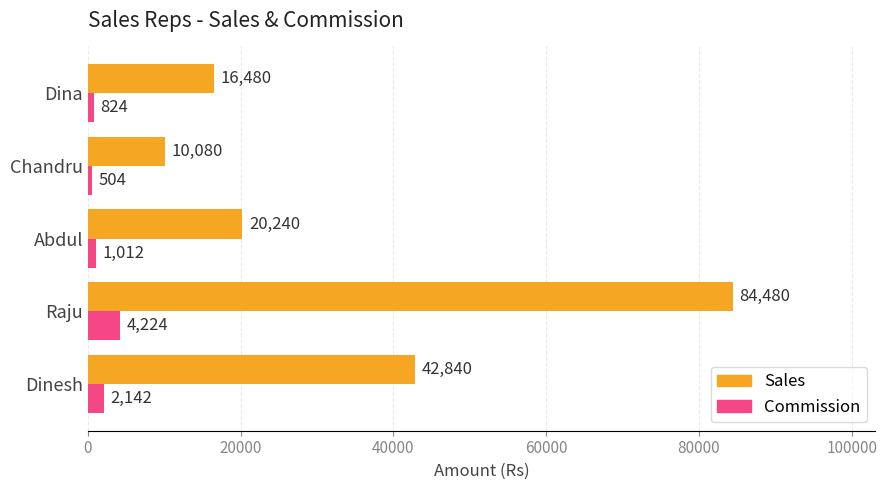

What is the difference between the second highest and minimum values in the Sales series?

32760